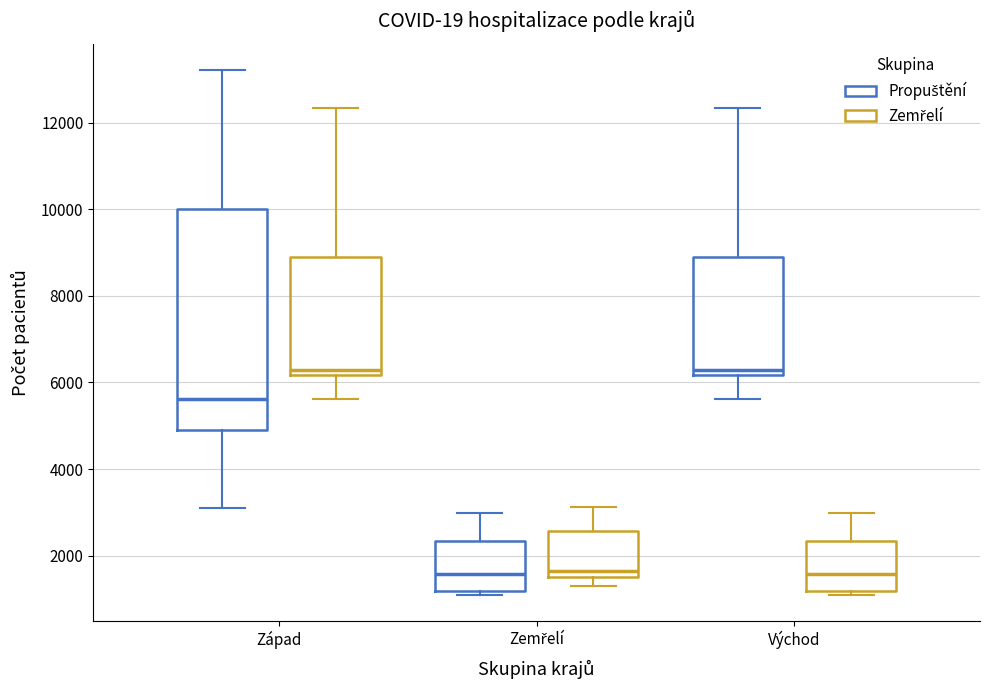

Reading left to right, read every box against the y-axis: the position of its median line, the range the box covers, and the ends of its whiskers. The values are not printed on the chart, so give them approximately, as read against the axis.

Západ (Propuštění): median 5600, box 5000 to 10000, whiskers 3200 to 13200
Západ (Zemřelí): median 6200 (just above the box's lower edge), box 6200 to 8800, whiskers 5600 to 12400
Zemřelí (Propuštění): median 1600, box 1200 to 2400, whiskers 1200 (just below the box's lower edge) to 3000
Zemřelí (Zemřelí): median 1600 (just above the box's lower edge), box 1600 to 2600, whiskers 1400 to 3200
Východ (Propuštění): median 6200 (just above the box's lower edge), box 6200 to 8800, whiskers 5600 to 12400
Východ (Zemřelí): median 1600, box 1200 to 2400, whiskers 1200 (just below the box's lower edge) to 3000